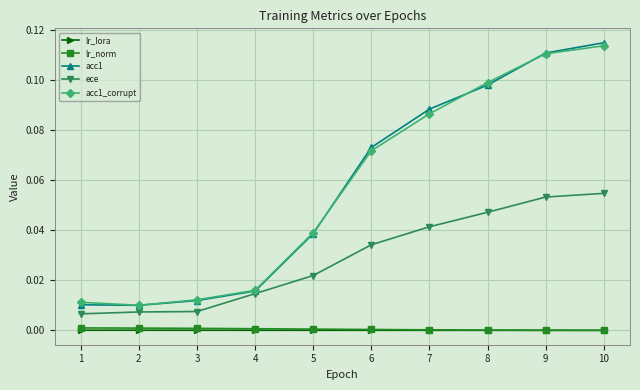

Which series has the largest range (max minus min)?

acc1